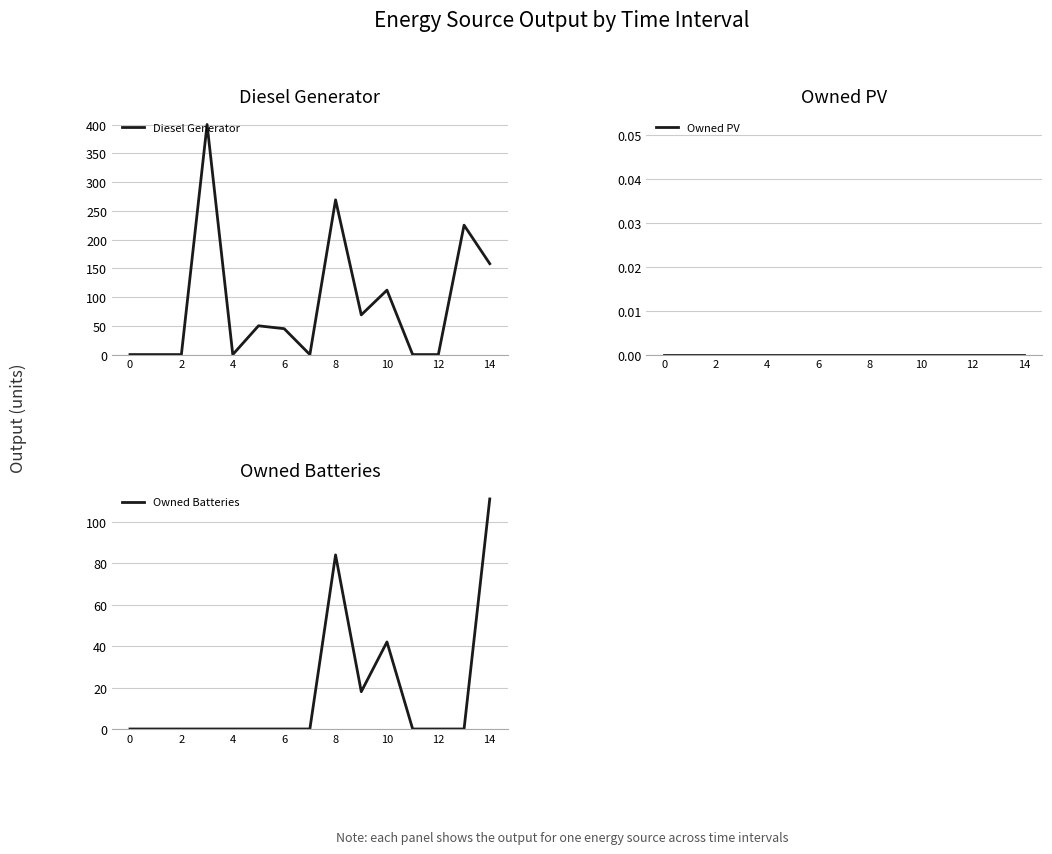

Rank the series by their maximum value, from lowest to highest.

Owned PV, Owned Batteries, Diesel Generator